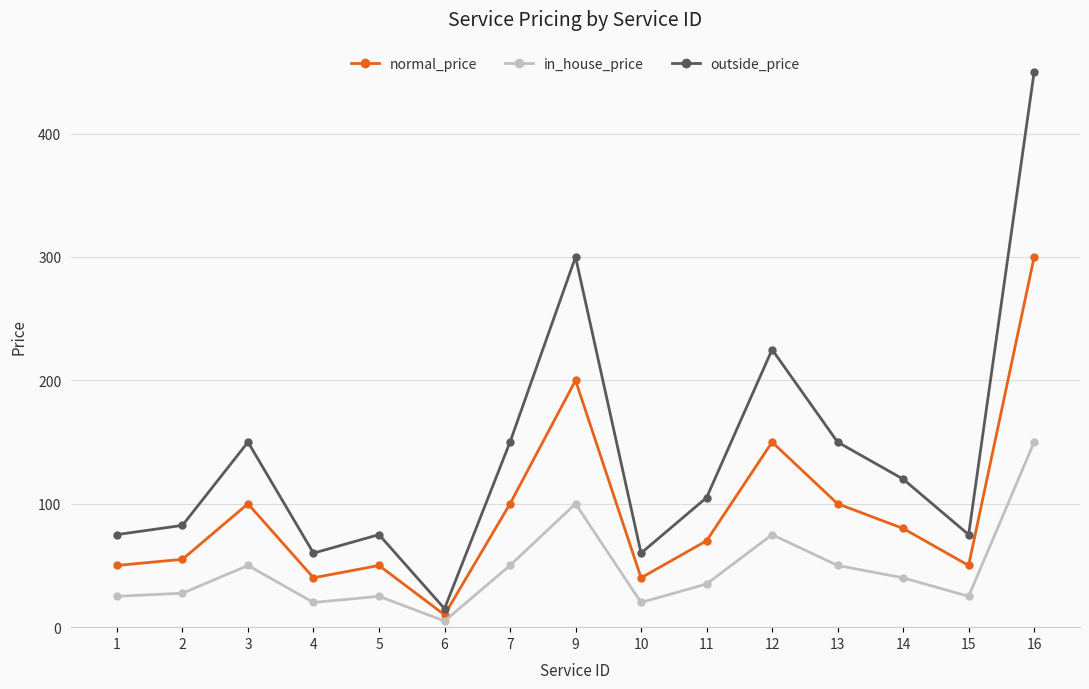

What is the difference between the highest and lowest values at 14?

80.0